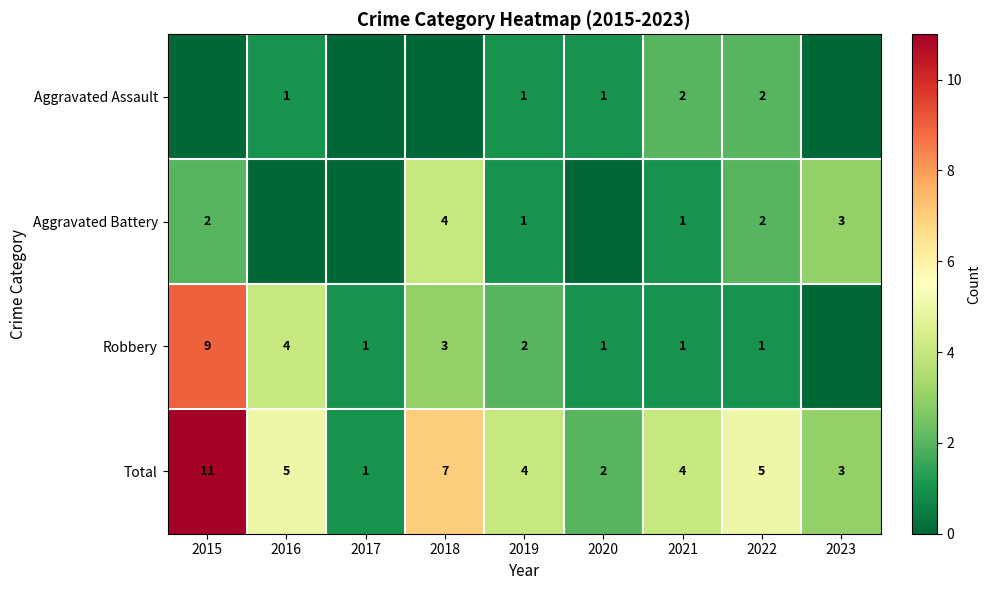

True or false: Aggravated Assault has a value of 0 at 2020.

False